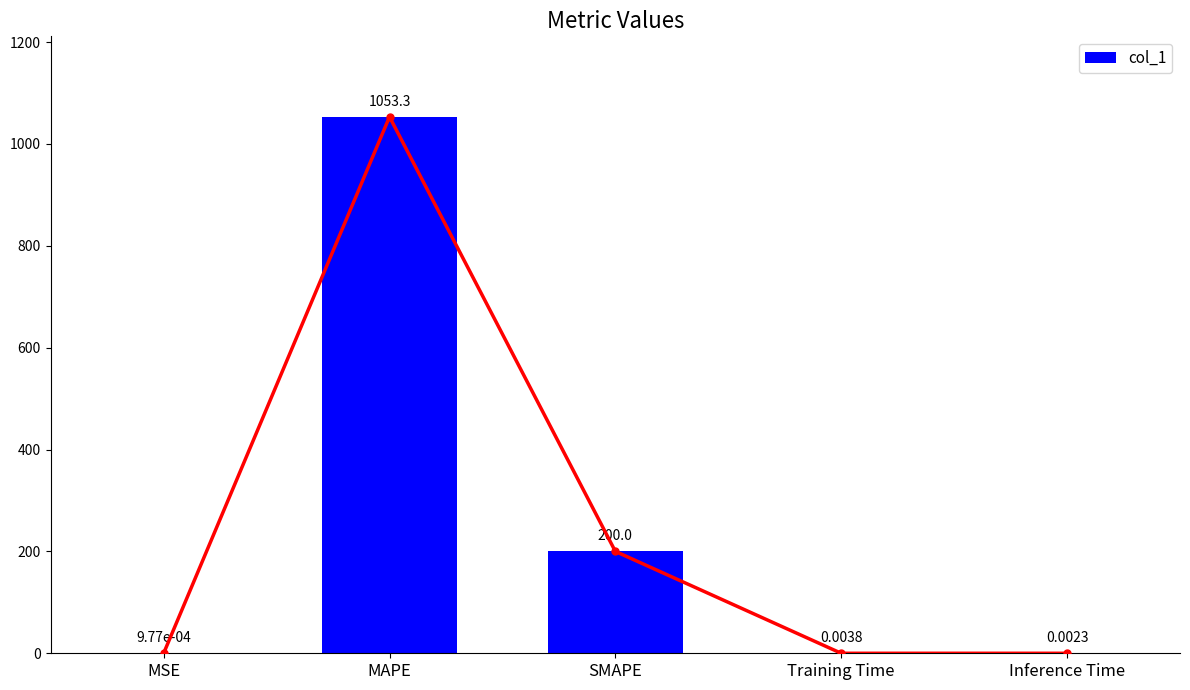

Are the bars horizontal?

No